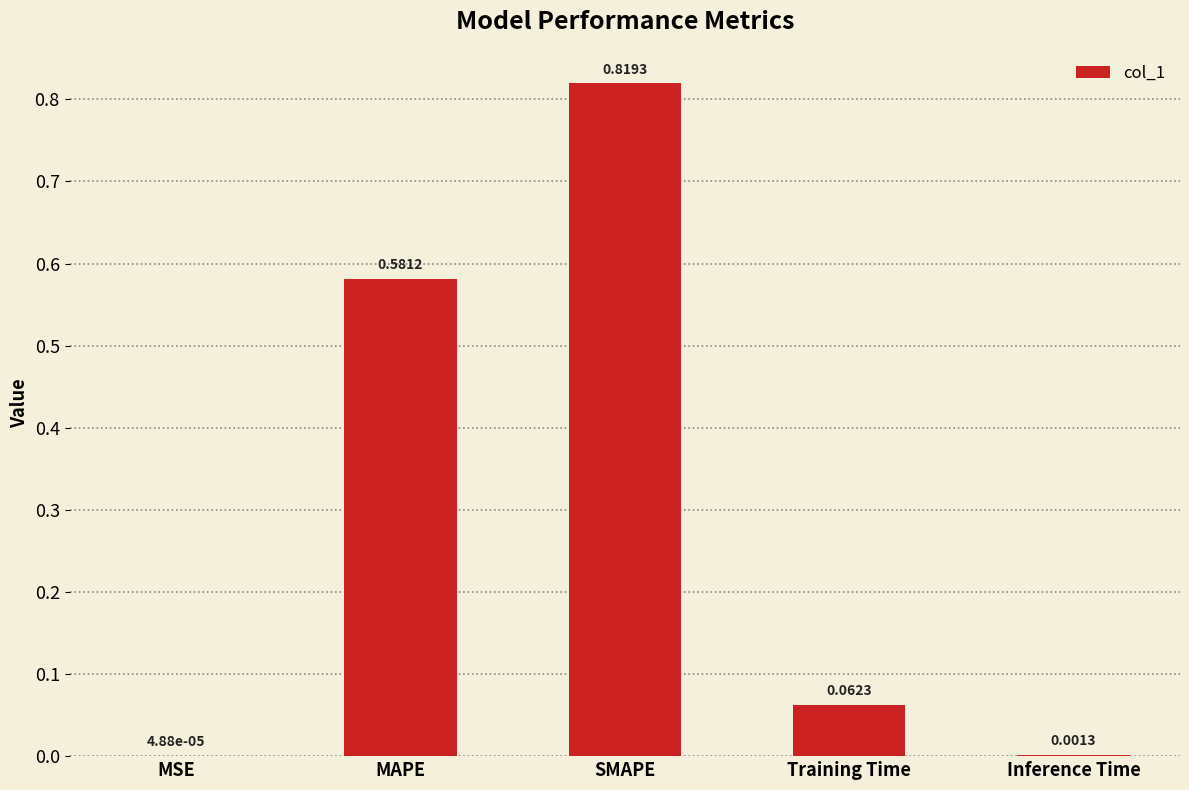

What is the average value?

0.3